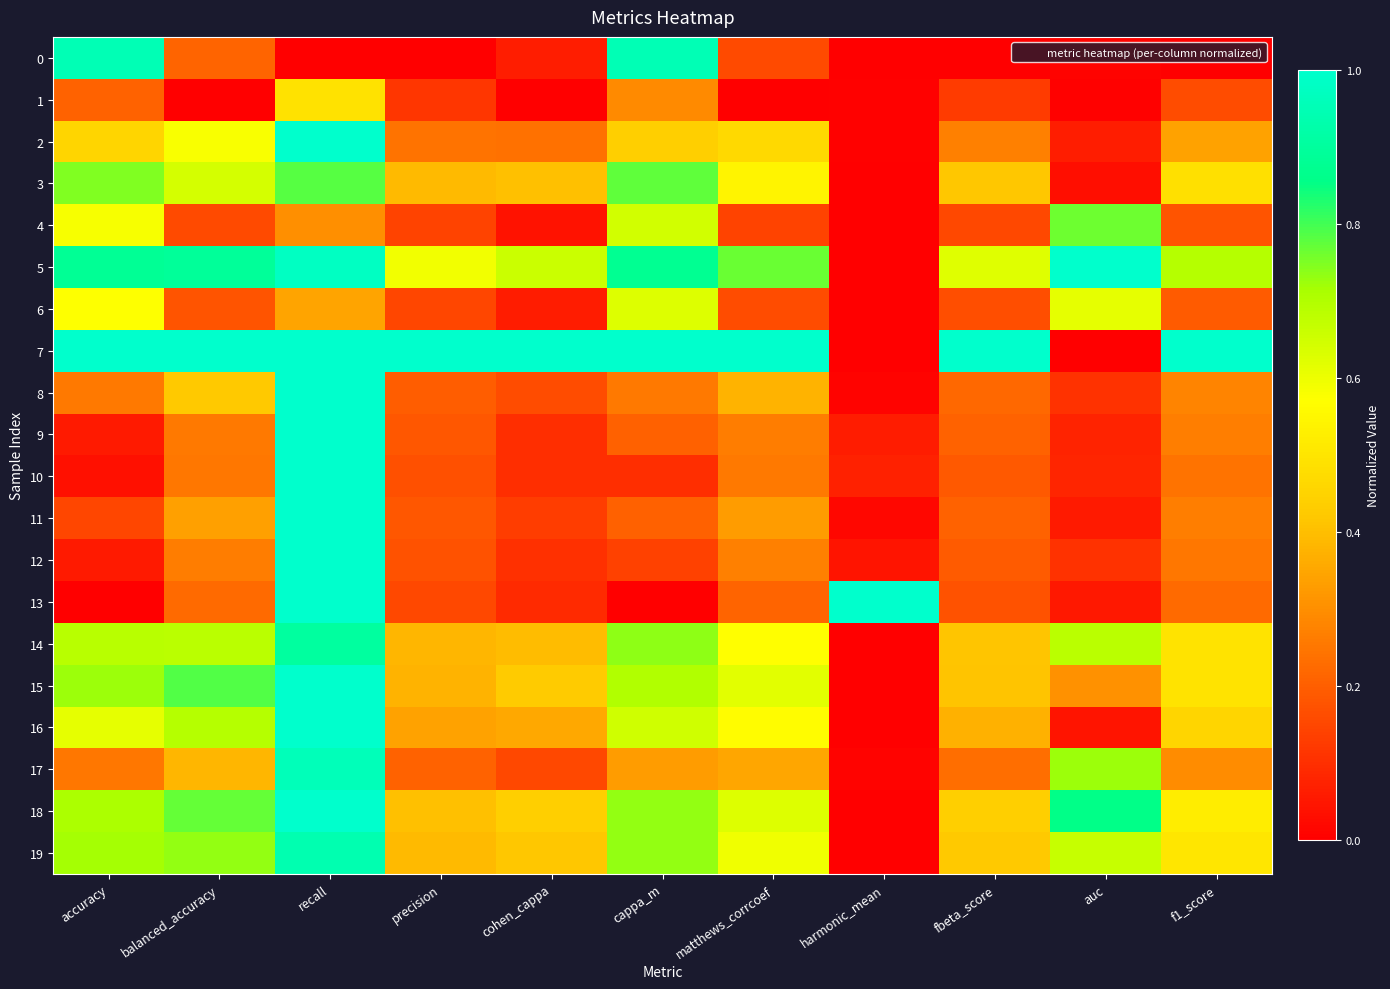

Which series has the widest spread of values?

7